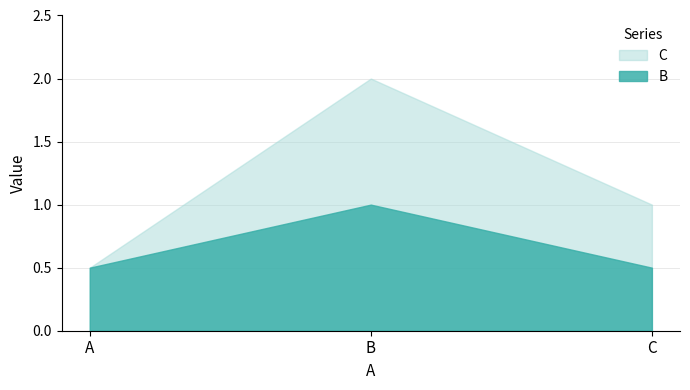

True or false: B has a value of 0.8 at C.

False